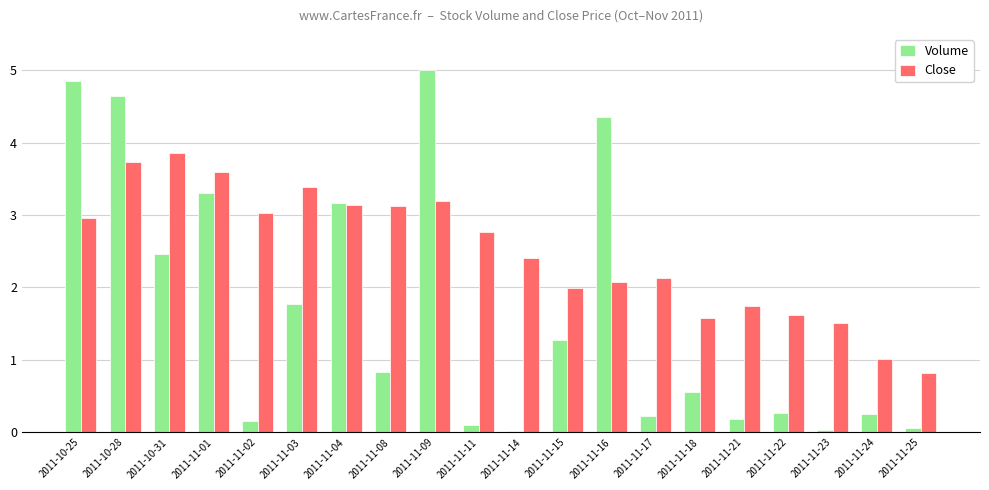

Between 2011-11-01 and 2011-11-08, which series saw the biggest shift?

Volume